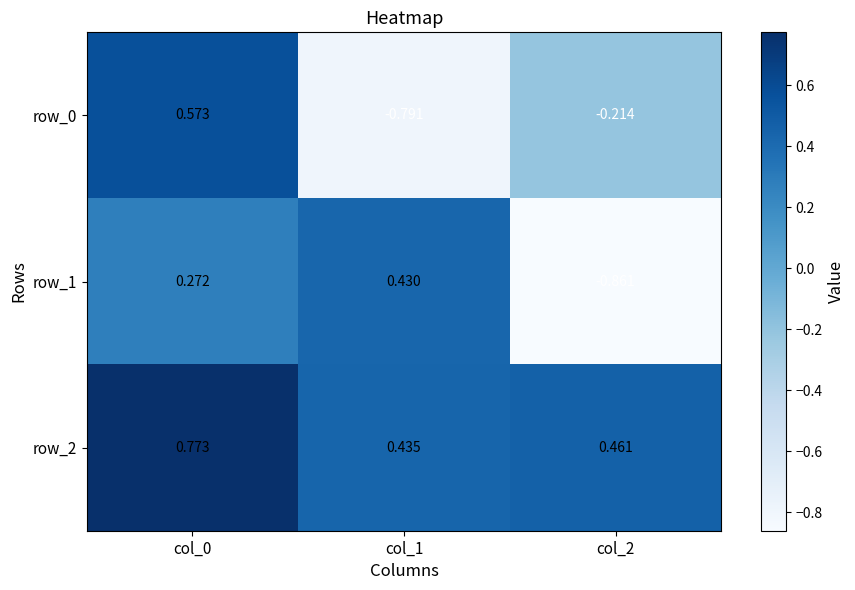

The value of row_2 at col_2 is 0.3. True or false?

False